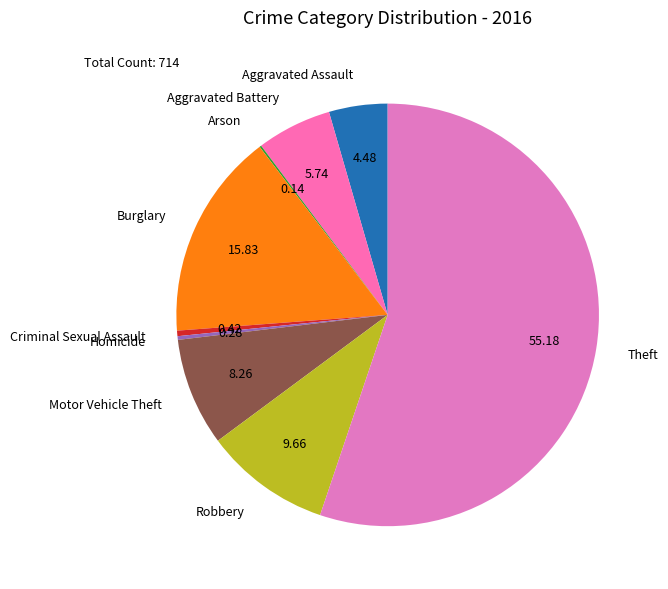

Which slice is the largest?

Theft